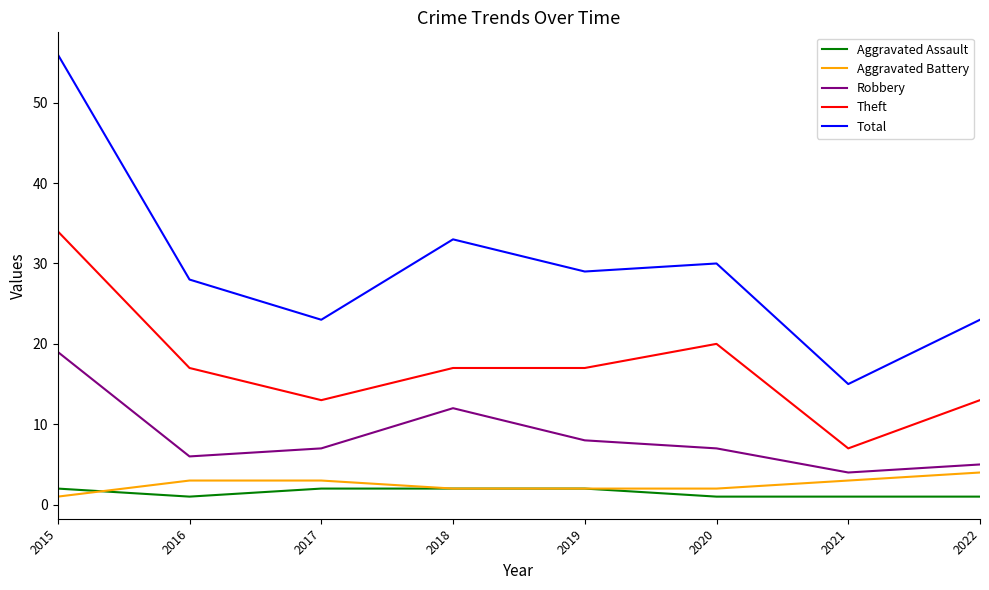

At which label is Total closest to 35?

2018